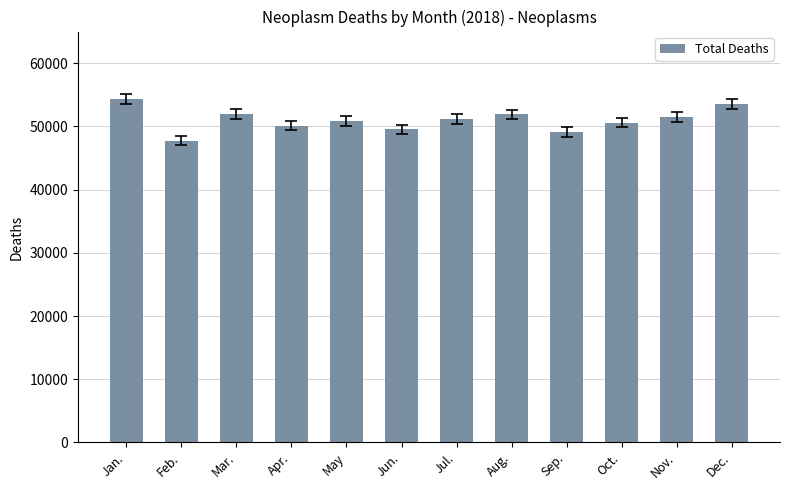

What is the sum of the values at Nov. and Jan.?

105748